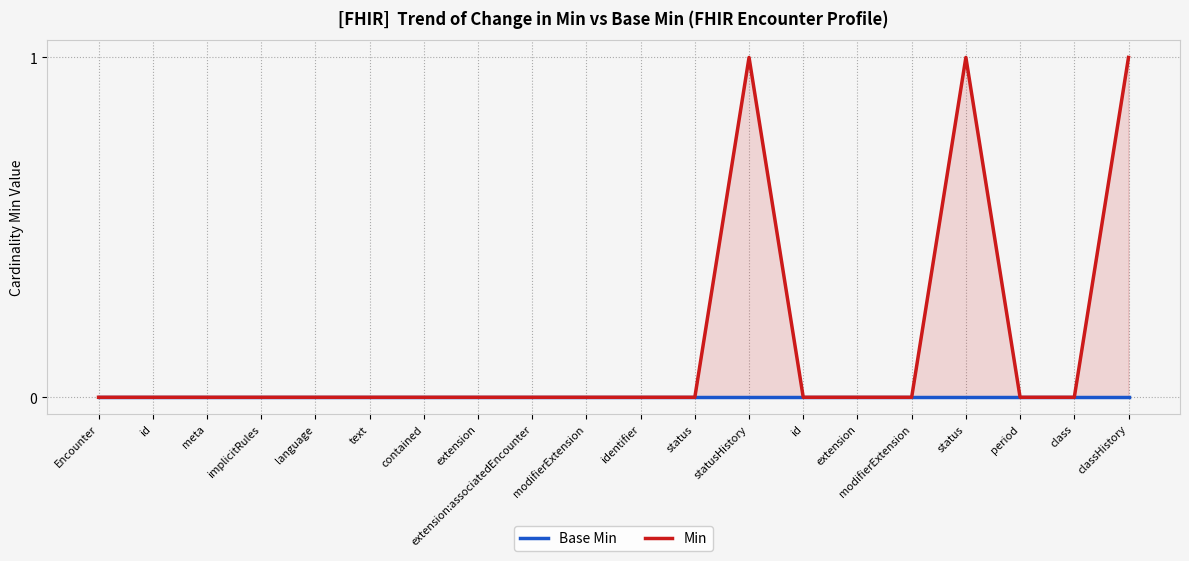

True or false: Base Min and Min cross at least once.

False